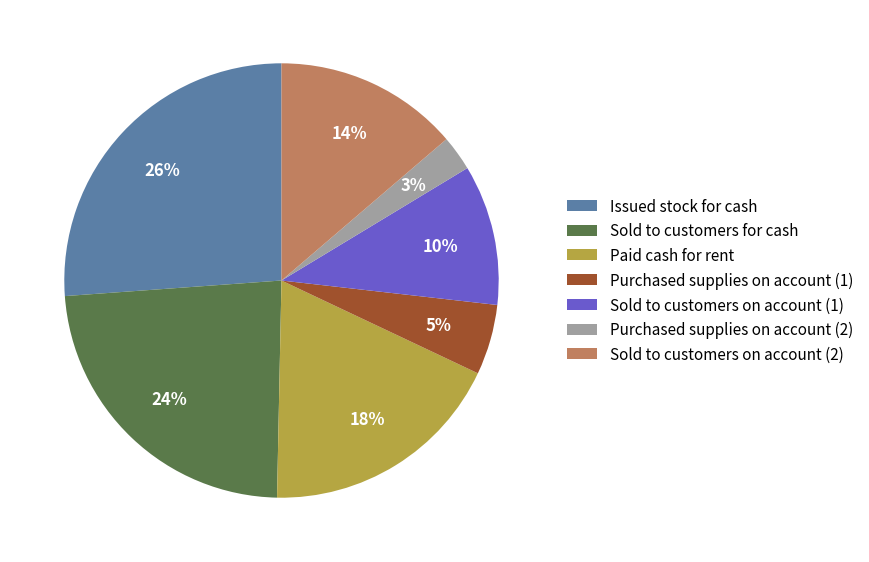

Count the number of slices in the pie.

7